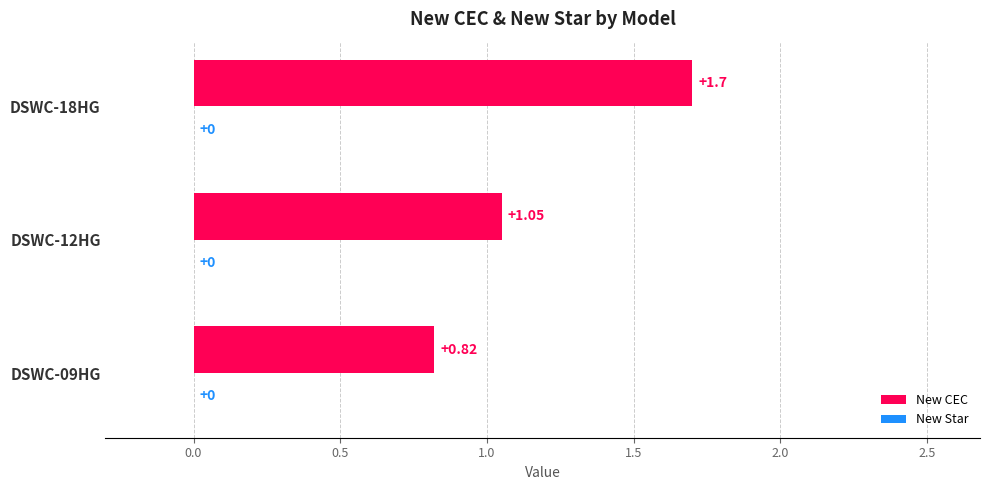

List the labels in order of value, largest first.

DSWC-18HG, DSWC-12HG, DSWC-09HG